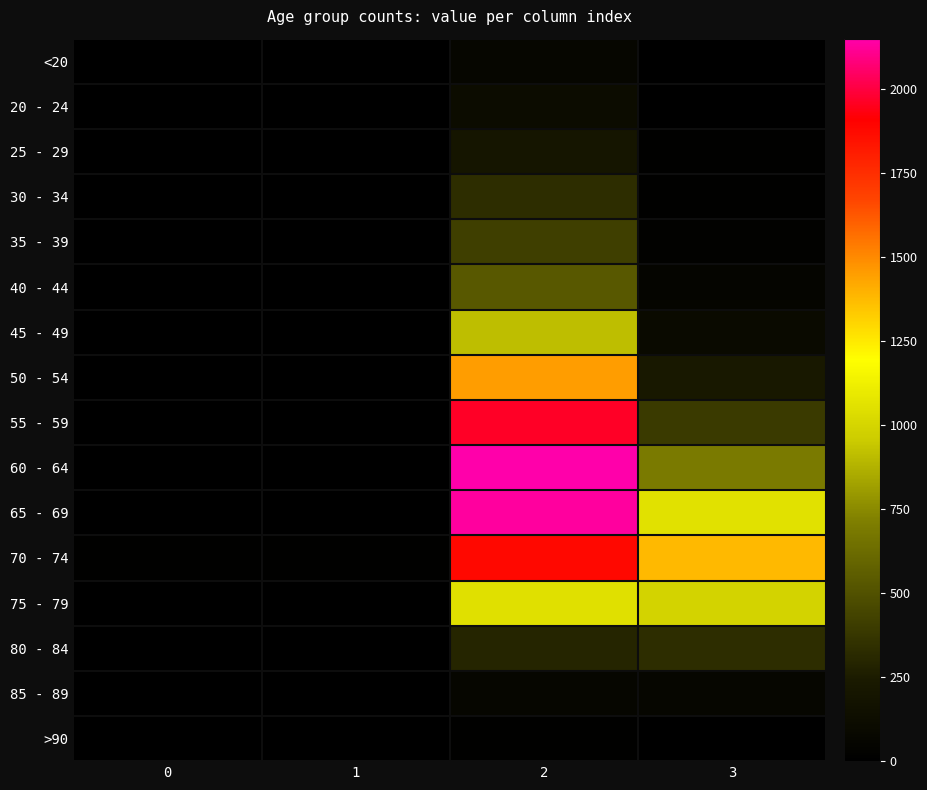

Which has a higher value, 0 or 2?

2